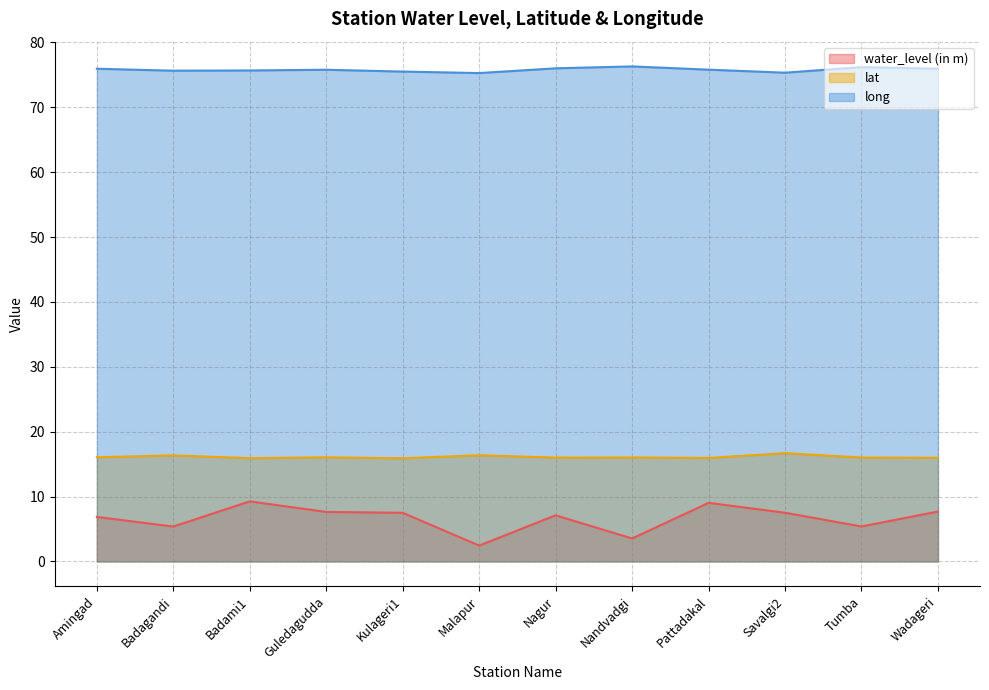

At which category does lat reach its first local valley?

Badami1